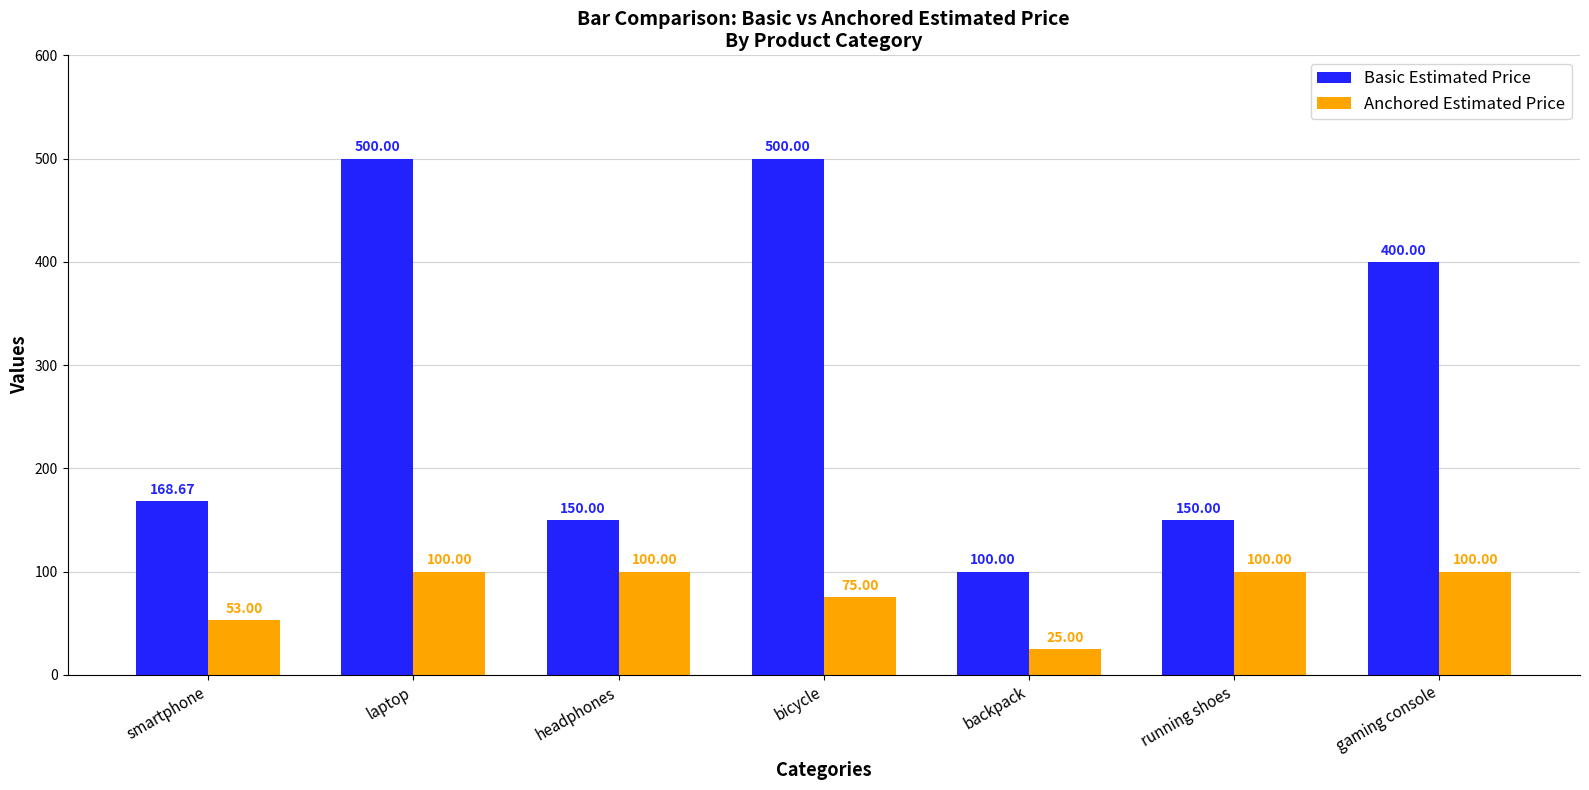

At which label does Basic Estimated Price first exceed 168?

smartphone